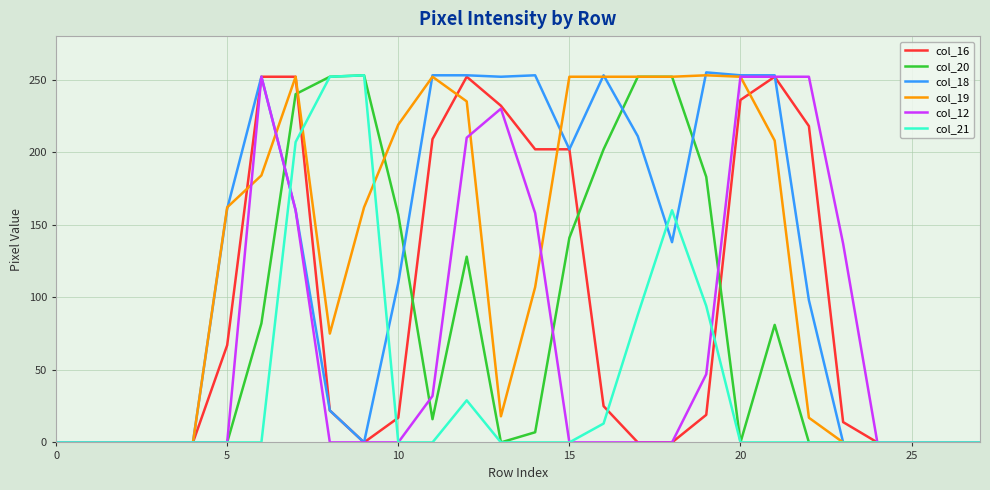

What is the greatest value displayed?

255